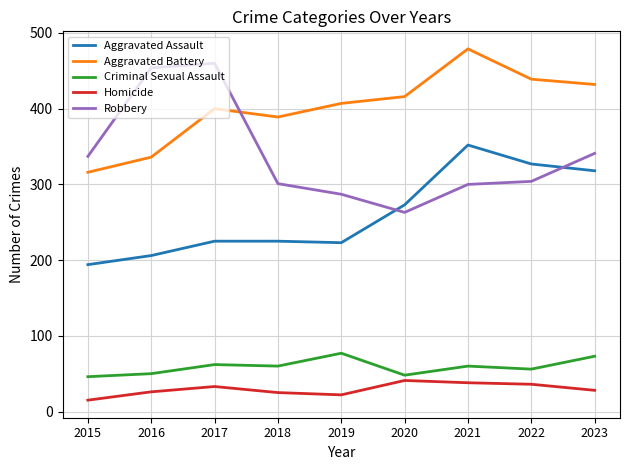

Which label corresponds to the largest value in the chart?

2021